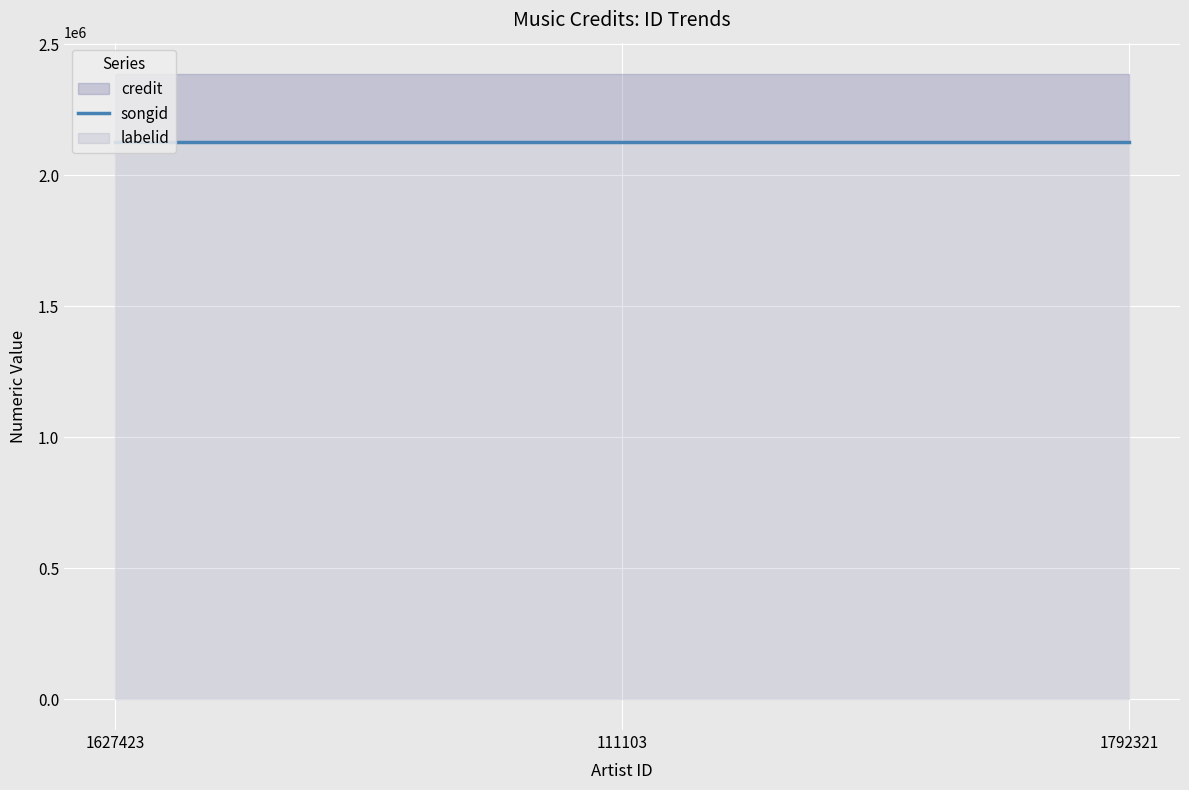

What is the label of the 3rd point from the left?

1792321